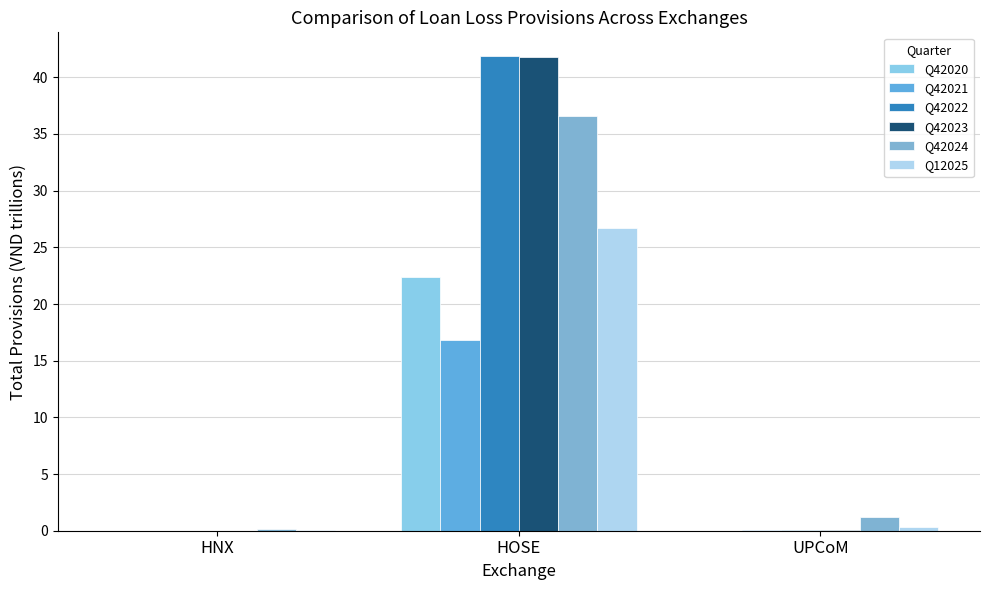

What is the approximate value of Q42021 at UPCoM?

0.1